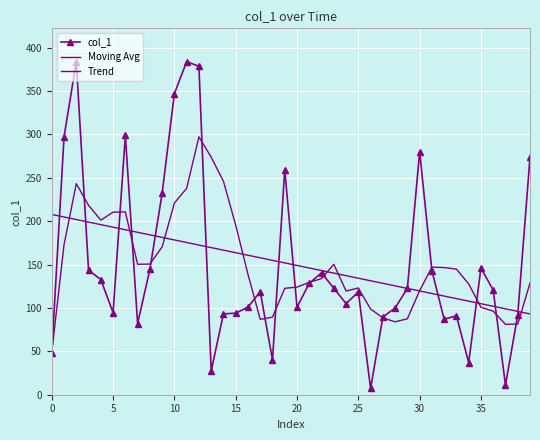

How many interior local valleys does the col_1 series have?

10